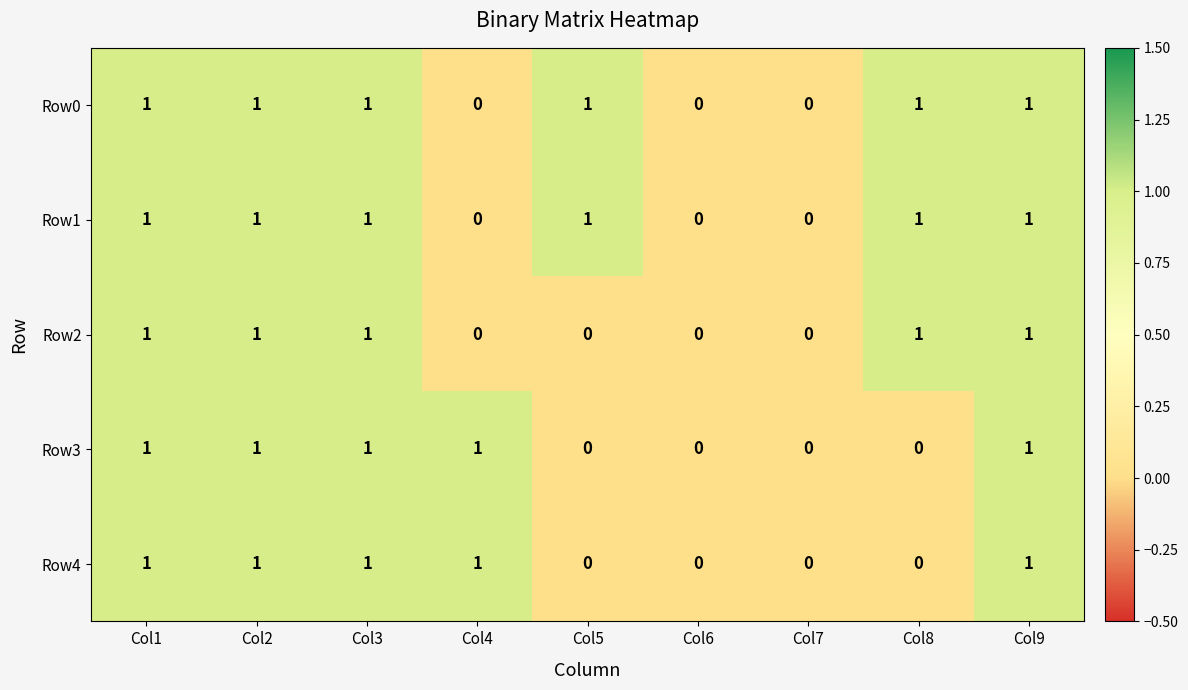

Count the number of data series in this chart.

5